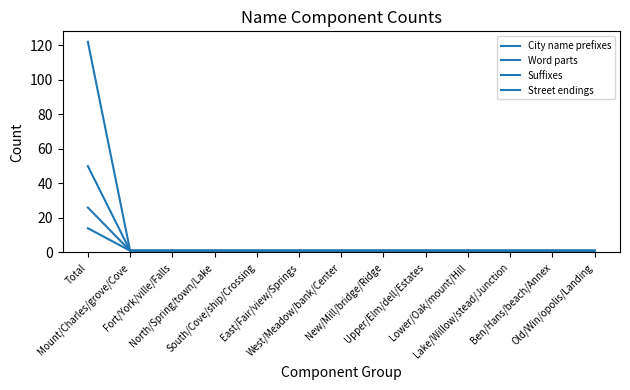

Which label corresponds to the smallest value in the chart?

Mount/Charles/grove/Cove